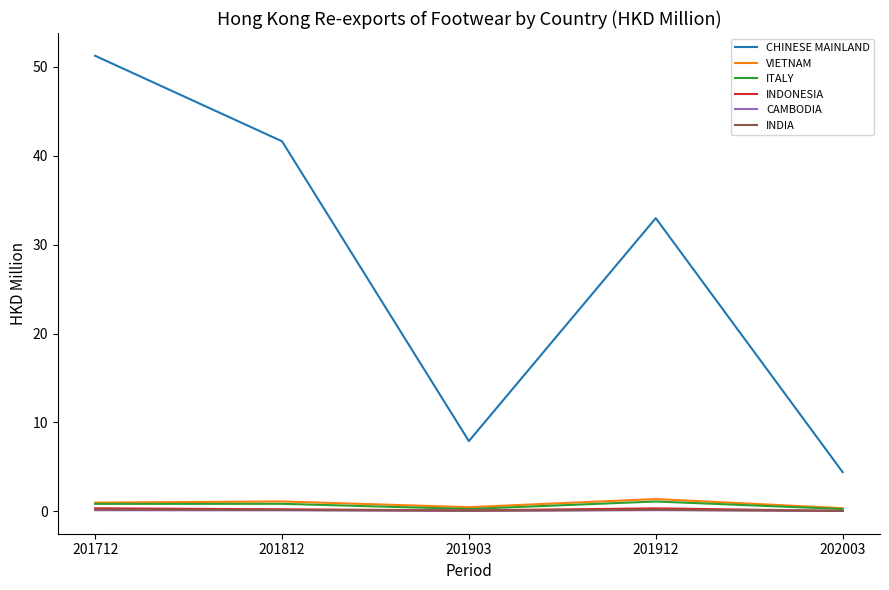

At how many categories does at least one series exceed 37?

2